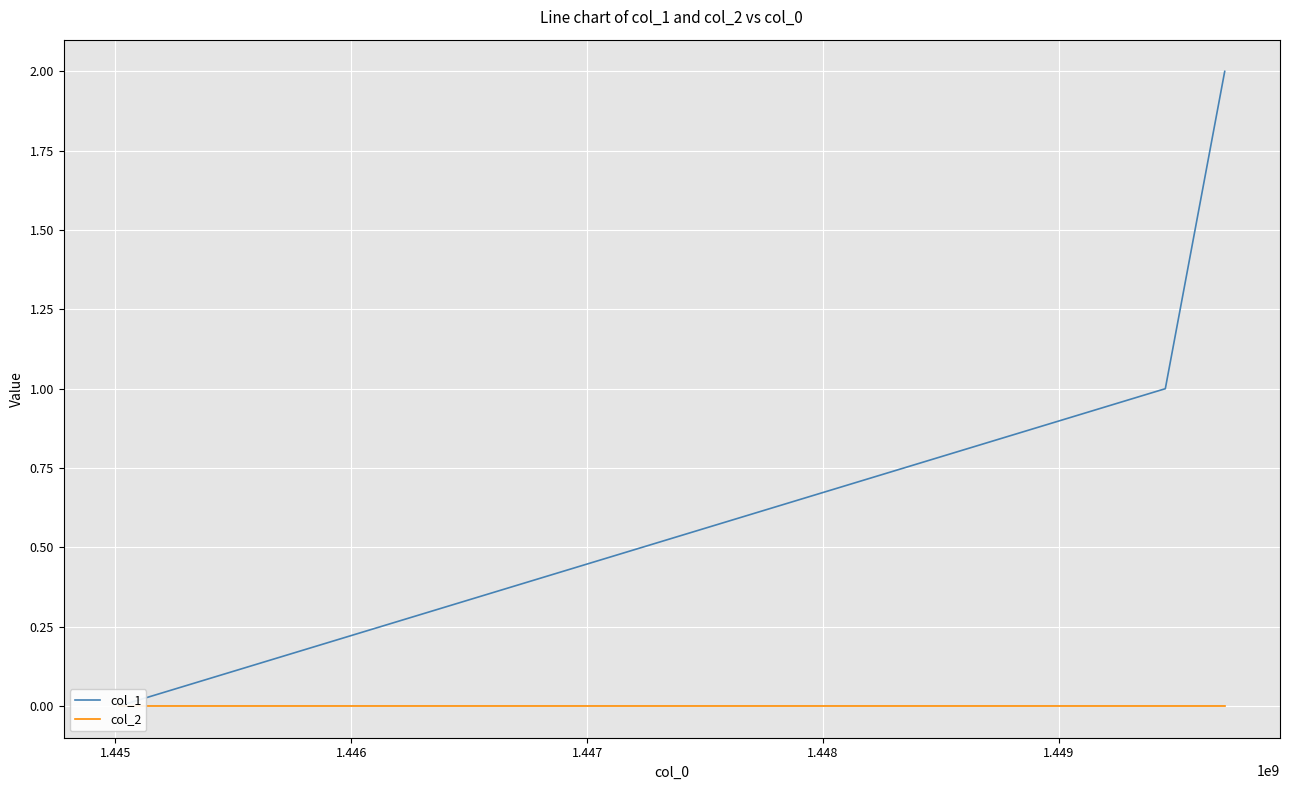

The value of col_2 at 1.446 is 0. True or false?

True